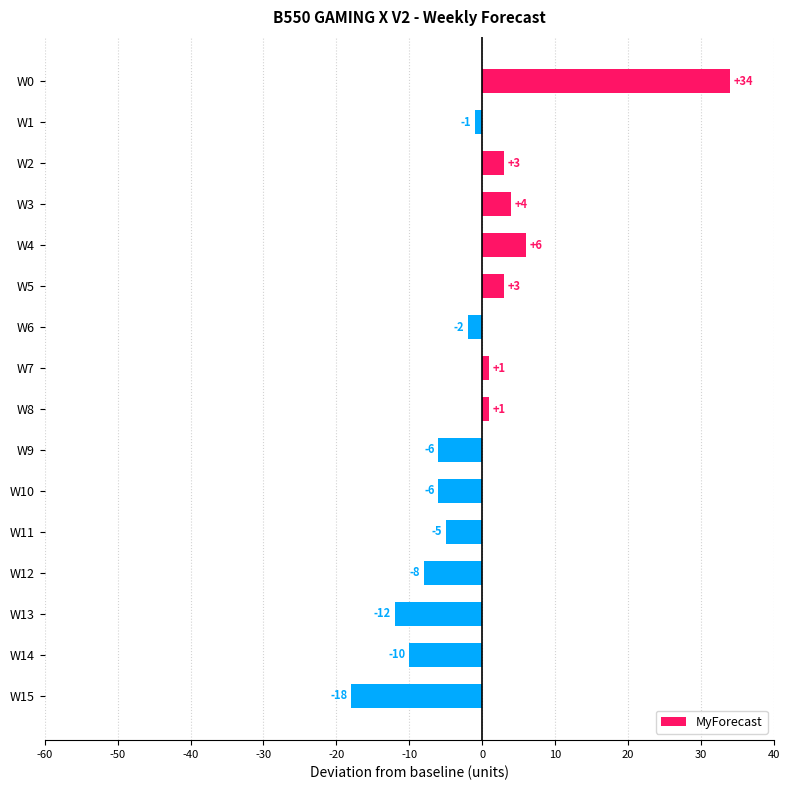

What is the sum of all values?

-16